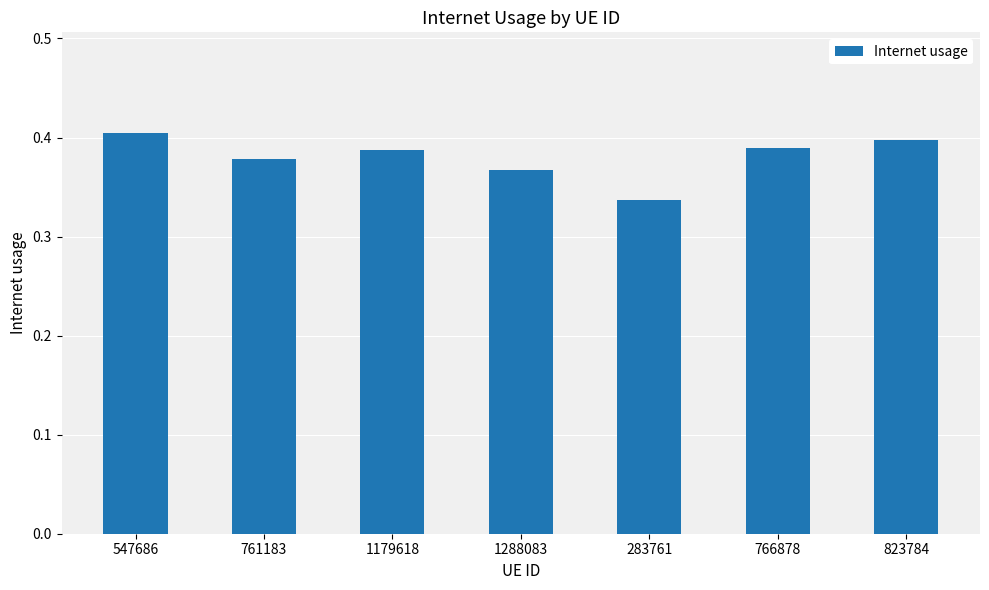

What position from the left is 547686?

1